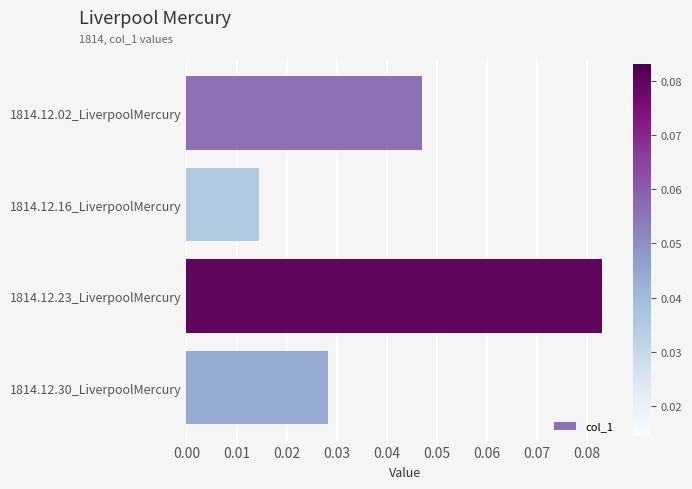

Which category has the highest value across all series?

1814.12.23_LiverpoolMercury